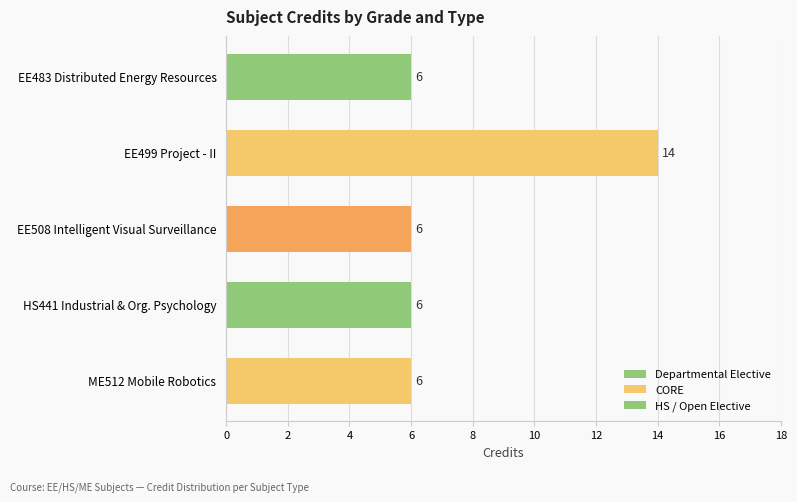

Reading right to left, extract all data points from this chart.

6	6	6	14	6